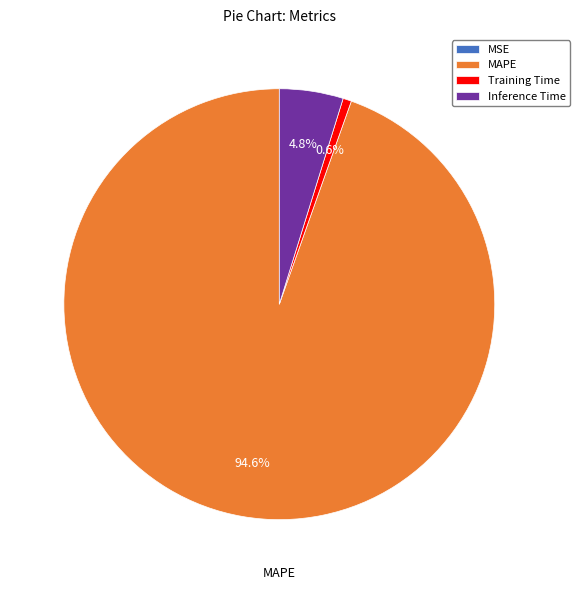

Is there any slice that represents more than half of the pie?

Yes